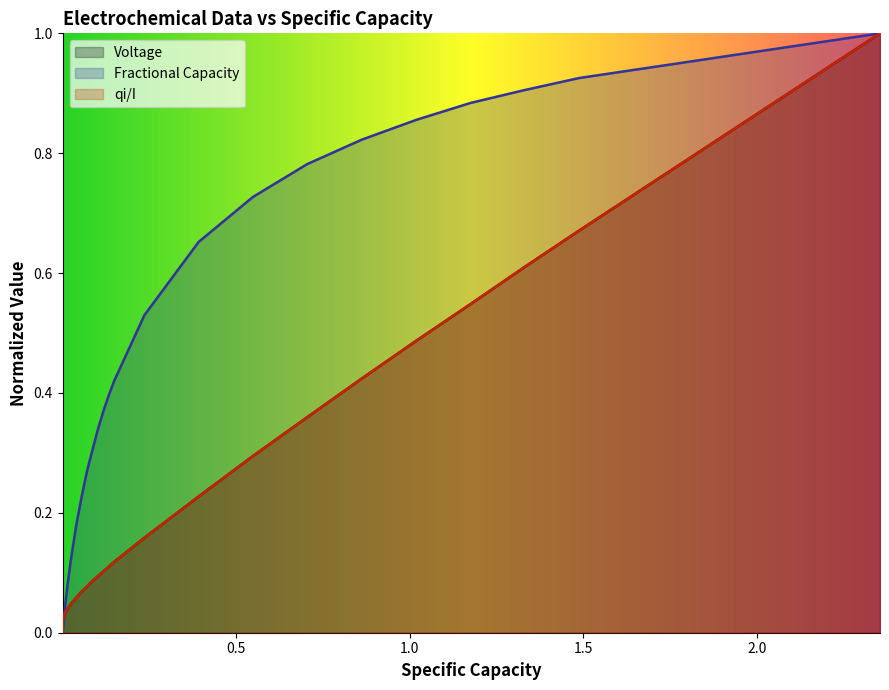

At 1.5, list the series in order from smallest to largest.

Fractional Capacity, qi/I, Voltage